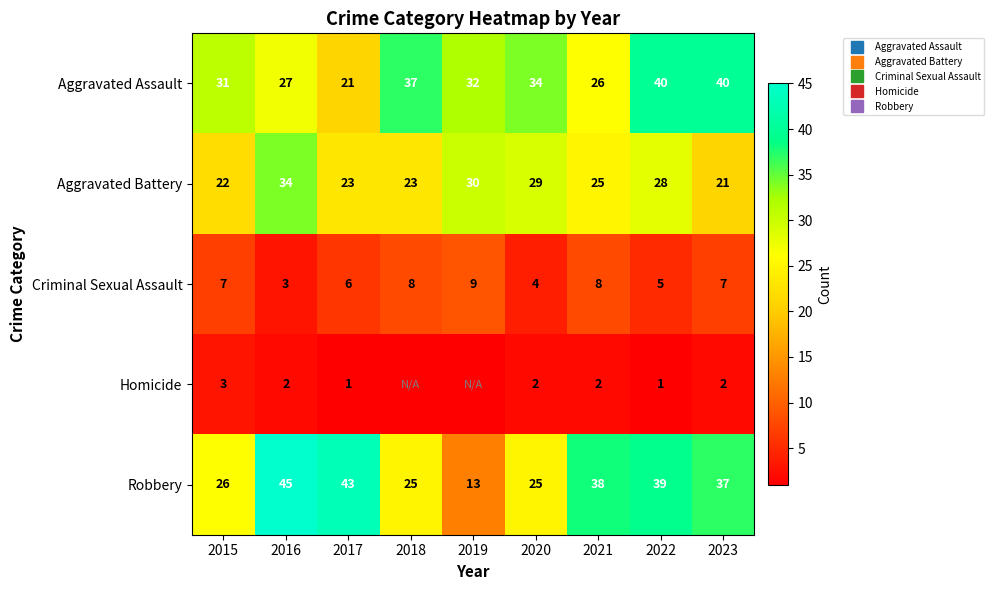

At which label does Homicide reach its minimum?

2018